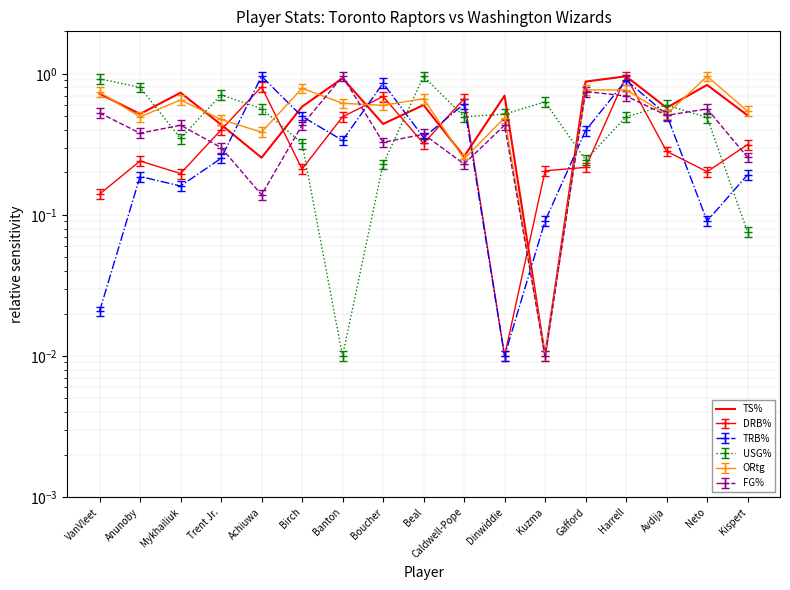

Reading left to right, transcribe all the data shown in this chart.

0.7	0.5	0.7	0.4	0.3	0.6	0.9	0.4	0.6	0.3	0.7	0.0	0.9	1.0	0.6	0.8	0.5